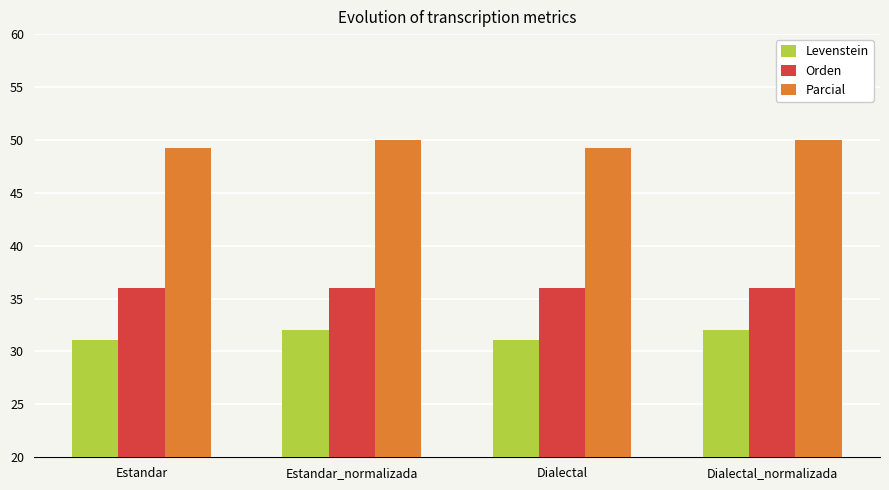

What is the difference between the highest and lowest values at Estandar_normalizada?

18.0